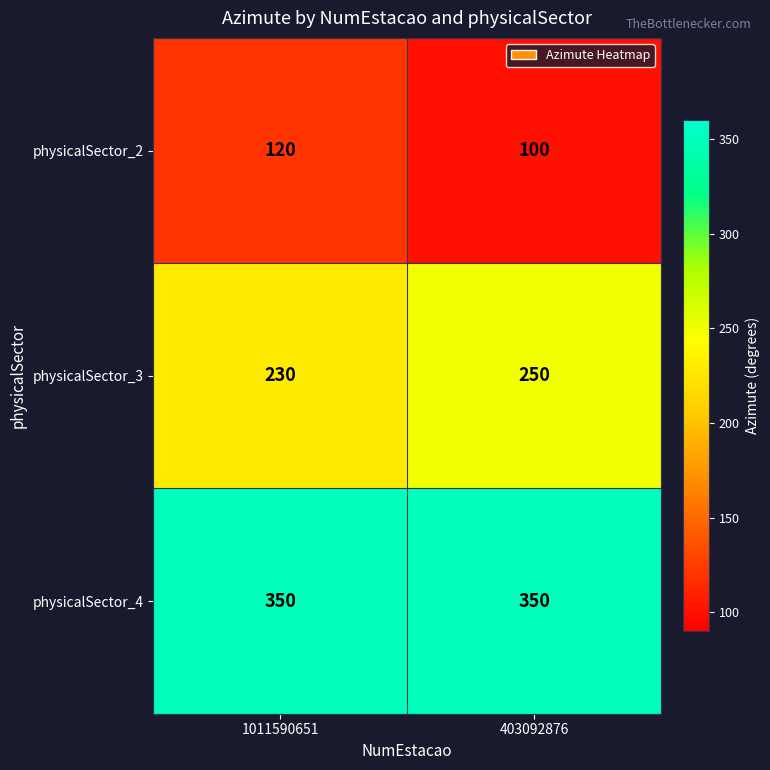

Reading left to right, what are all the values shown in this chart?

physicalSector_2: 120	100
physicalSector_3: 230	250
physicalSector_4: 350	350